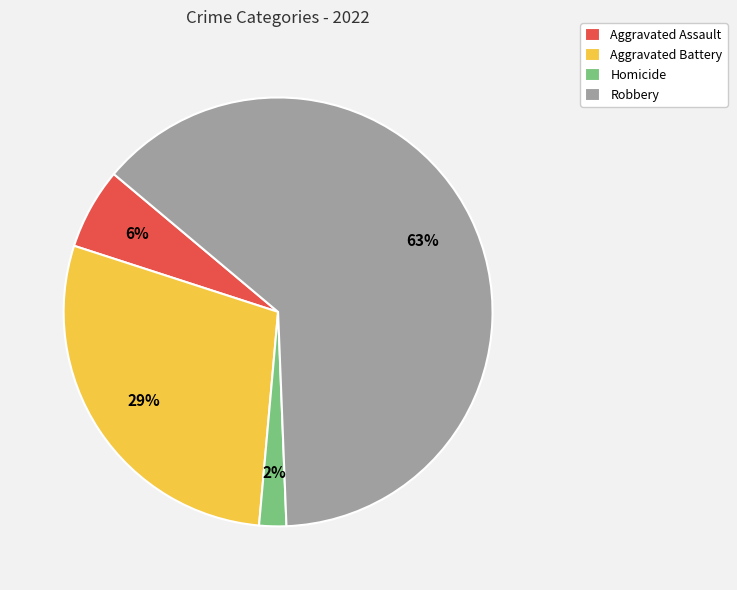

Approximately how many times larger is the value at Aggravated Assault compared to Homicide?

3.0